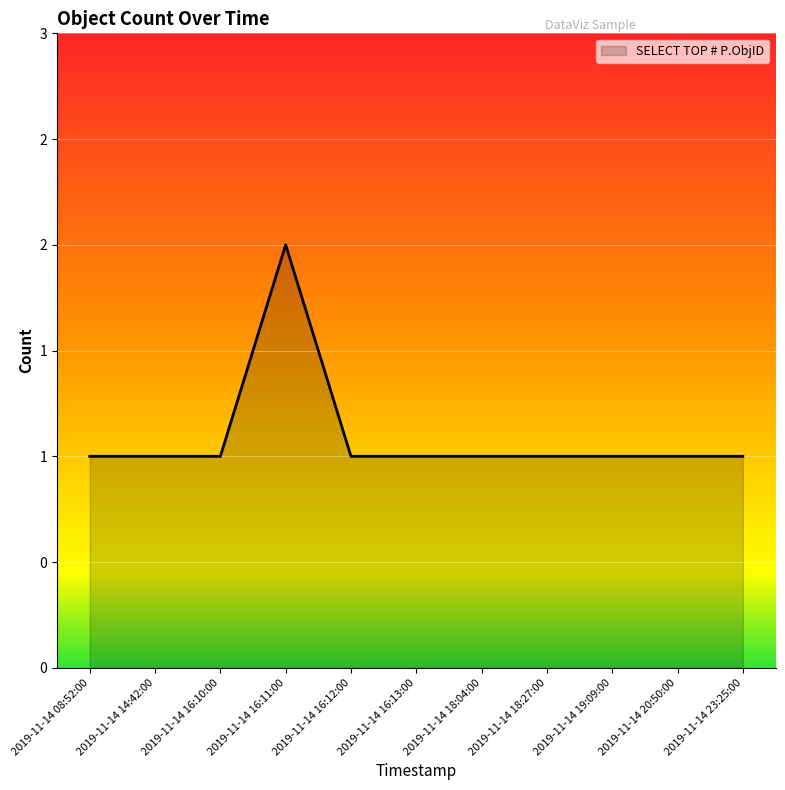

List the labels in order of value, smallest first.

2019-11-14 08:52:00, 2019-11-14 14:42:00, 2019-11-14 16:10:00, 2019-11-14 16:12:00, 2019-11-14 16:13:00, 2019-11-14 18:04:00, 2019-11-14 18:27:00, 2019-11-14 19:09:00, 2019-11-14 20:50:00, 2019-11-14 23:25:00, 2019-11-14 16:11:00